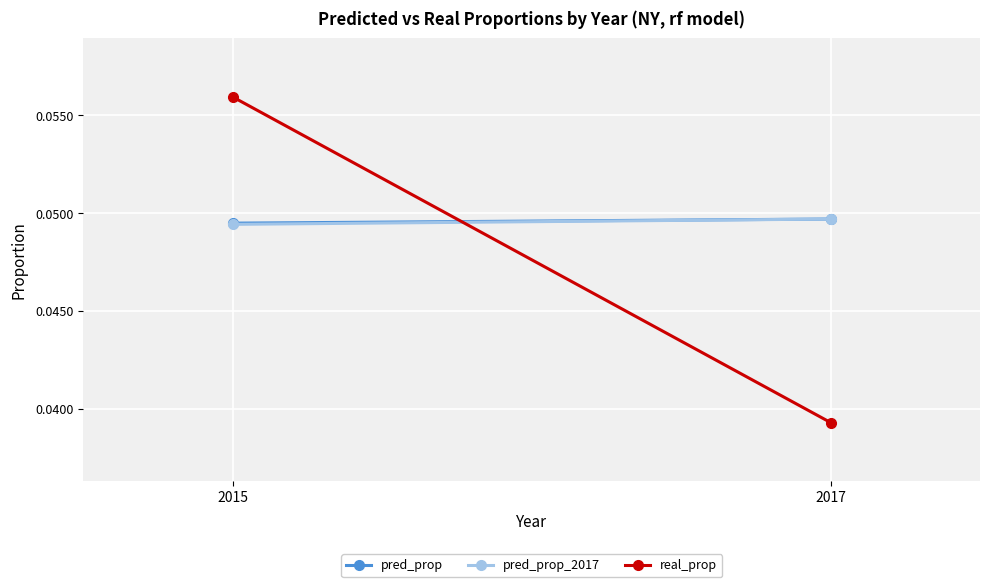

Rank the categories by pred_prop value from highest to lowest.

2017, 2015